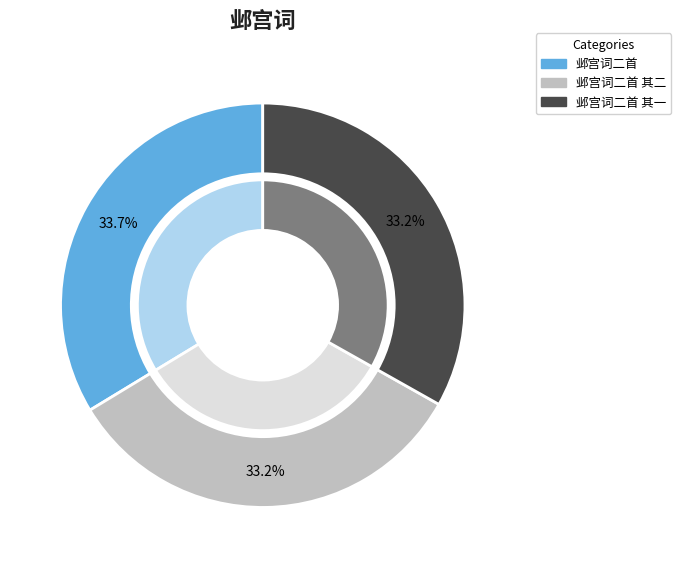

To the nearest percent, what is the combined percentage of 邺宫词二首 and 邺宫词二首 其一?

67%